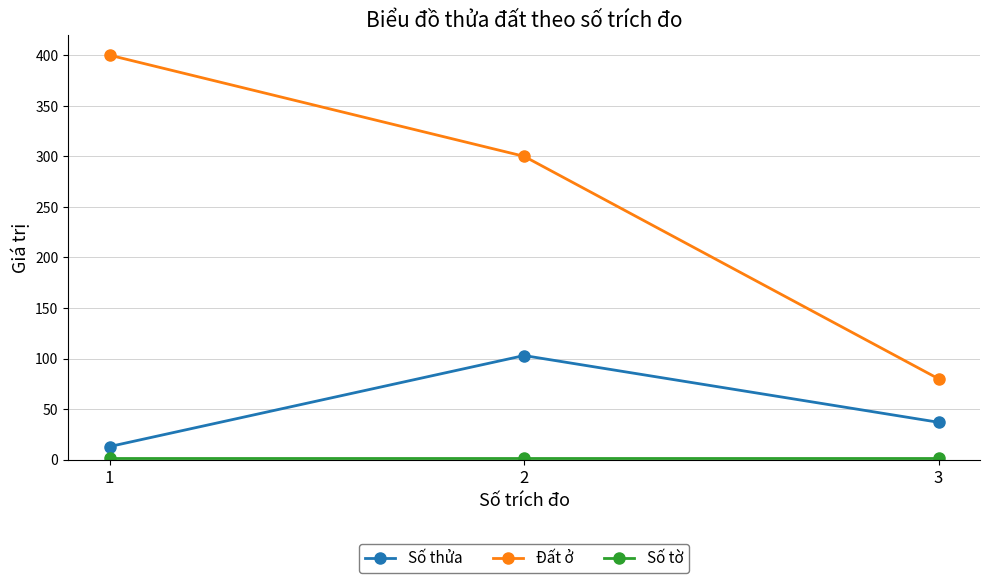

The Số thửa series shows 178 at 2. True or false?

False